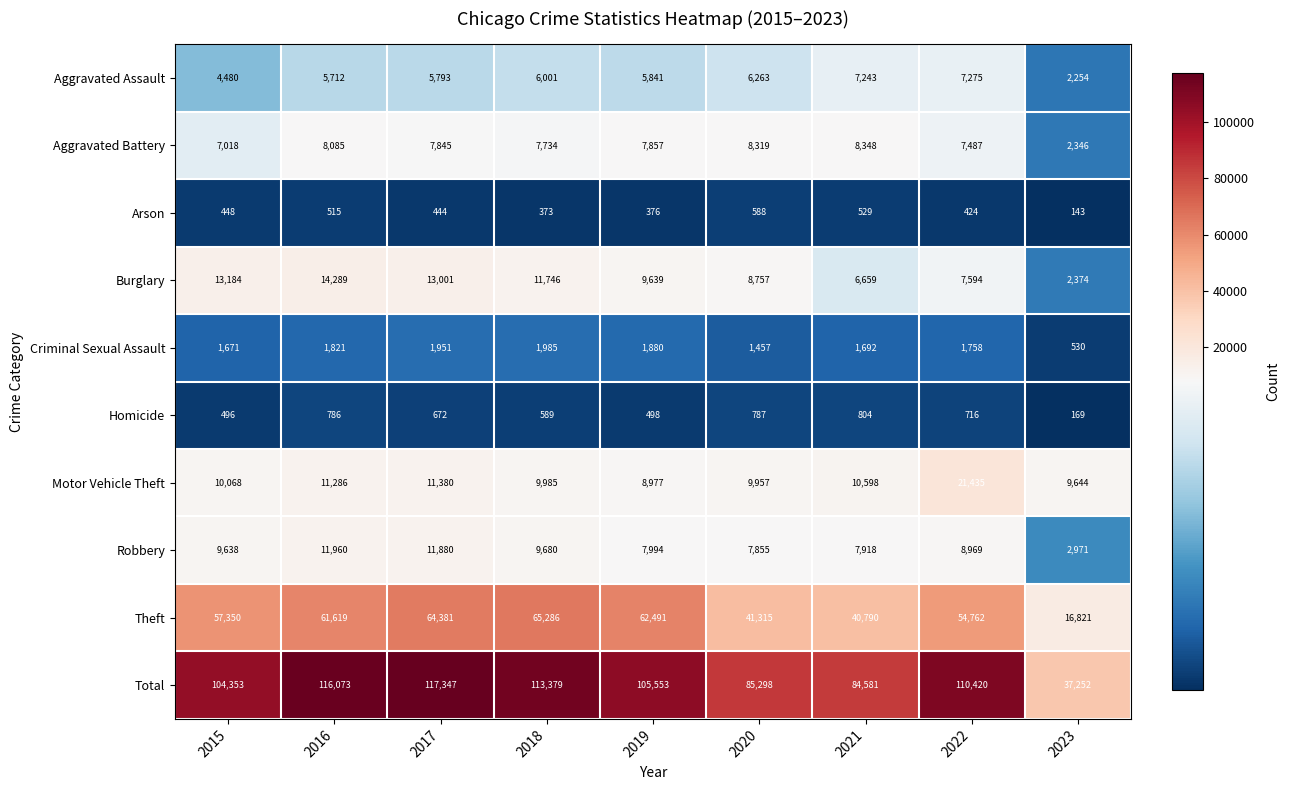

Between 2018 and 2020, which series saw the biggest shift?

Total